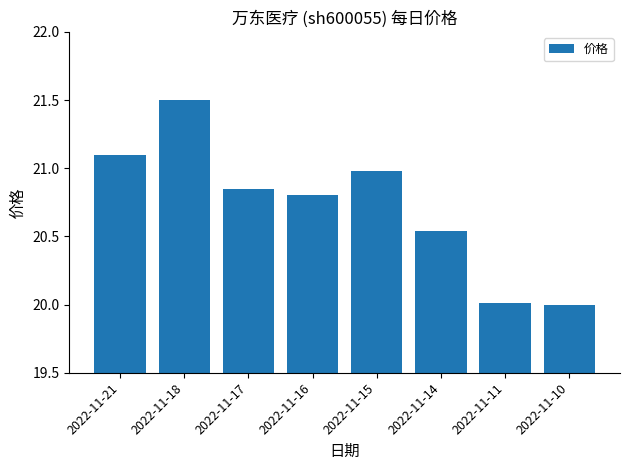

What is the change in value from 2022-11-18 to 2022-11-16?

-0.7